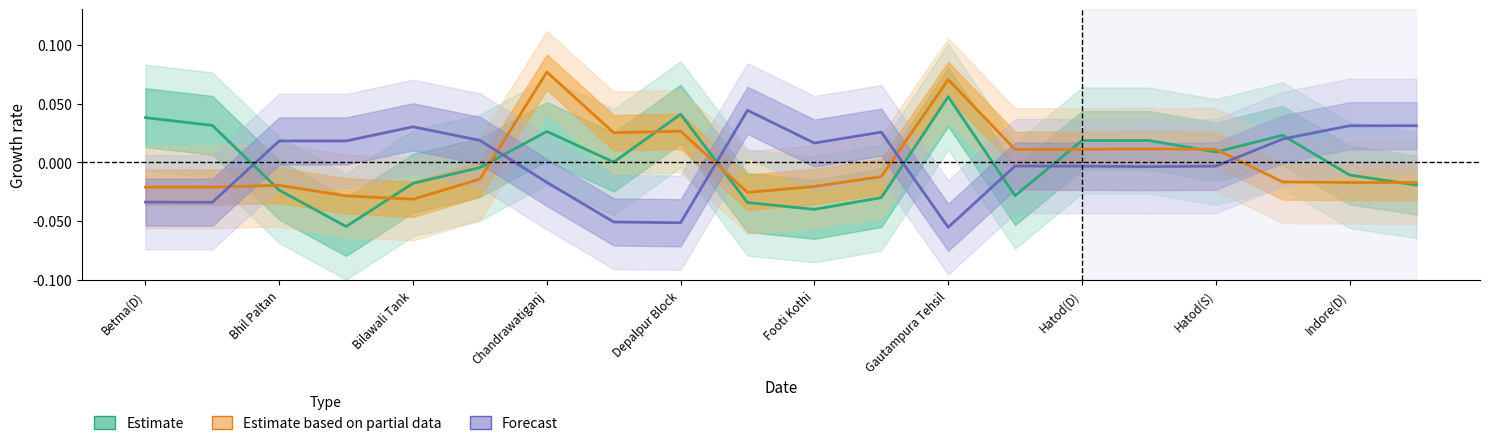

What is the difference between the second highest and minimum values in the Estimate based on partial data series?

0.1